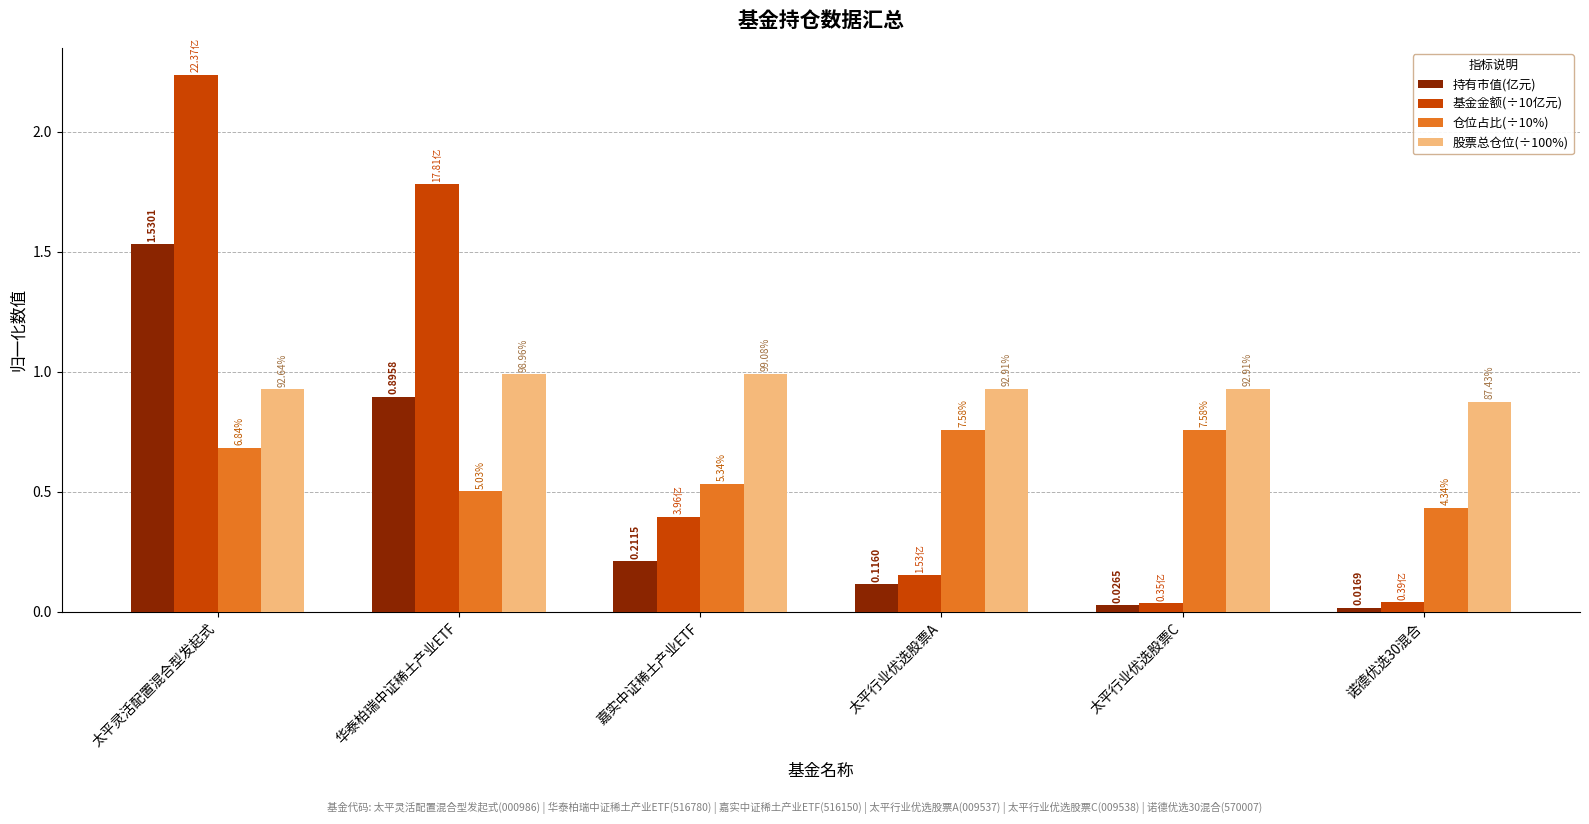

What position from the right is 太平行业优选股票C?

2